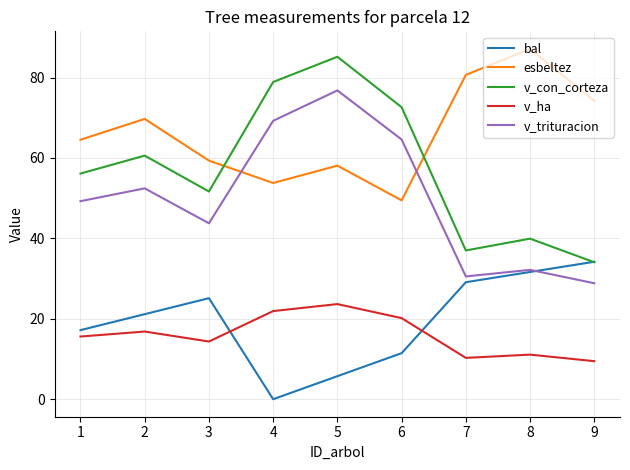

Rank the series by their maximum value, from highest to lowest.

esbeltez, v_con_corteza, v_trituracion, bal, v_ha